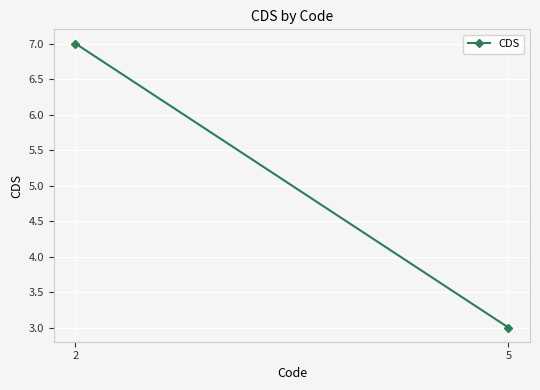

What is the difference between the values at 5 and 2?

4